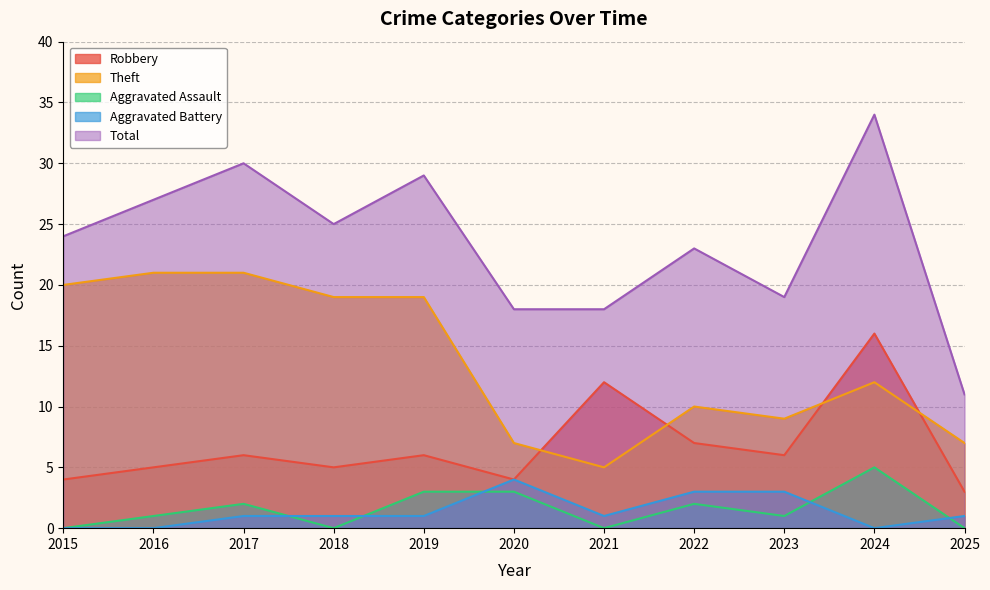

True or false: Total and Theft cross at least once.

False